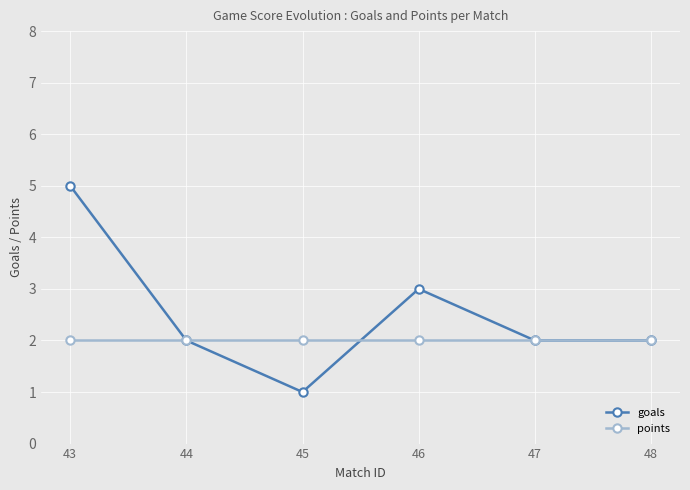

Does the chart have visible grid lines?

Yes